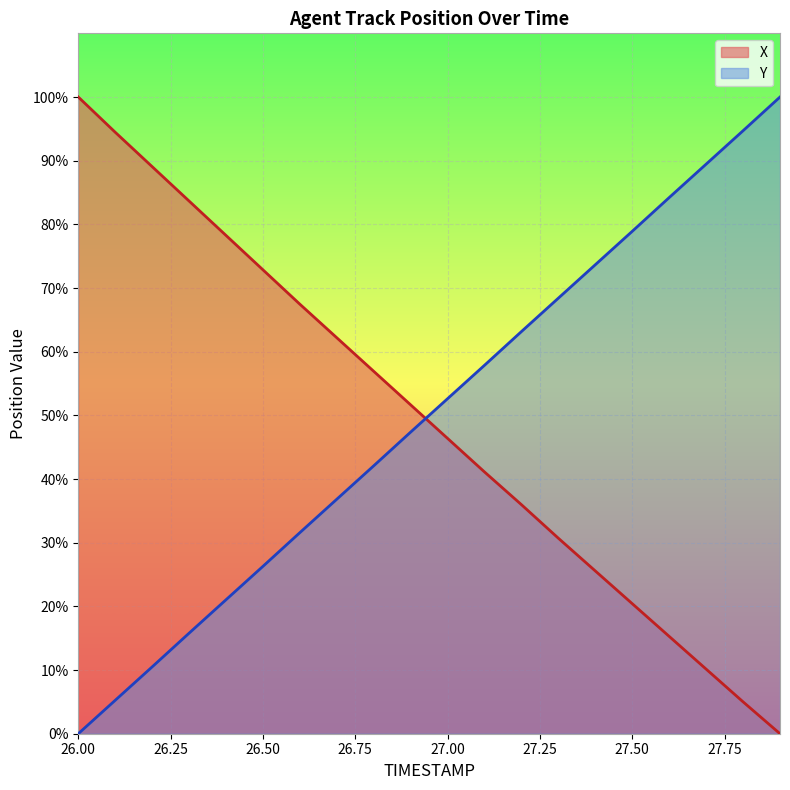

What is the value of the Y point at the 14th from the left?

68.4